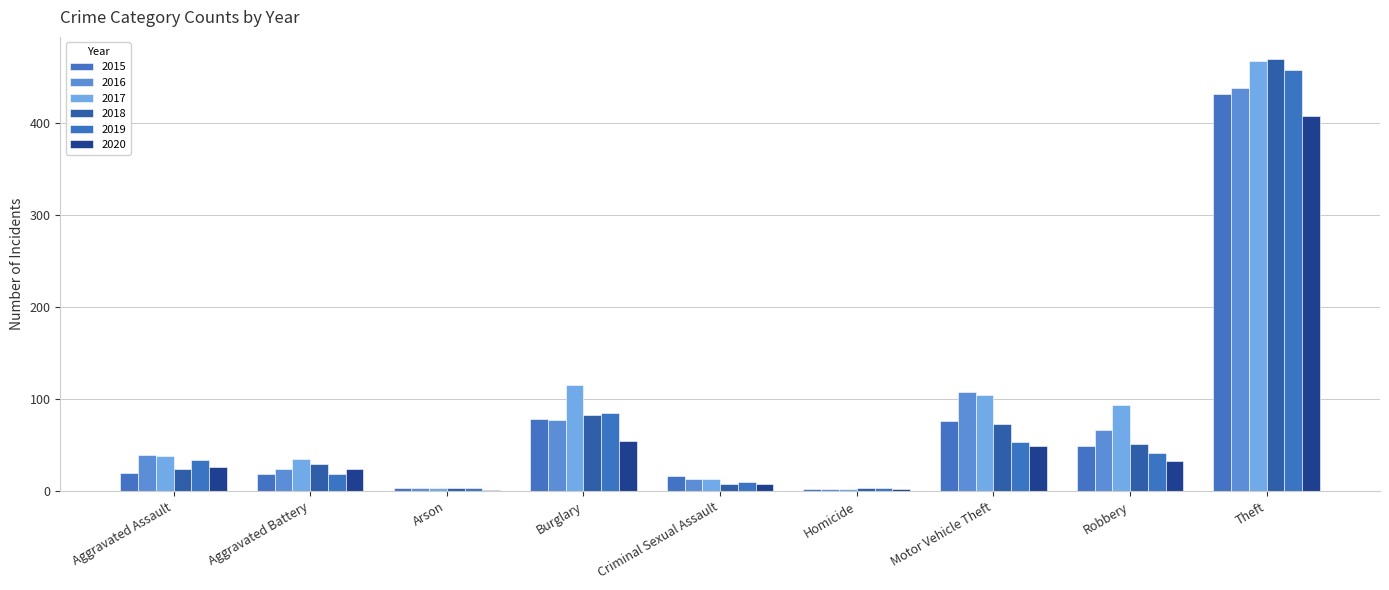

Count the number of categories in the chart.

9